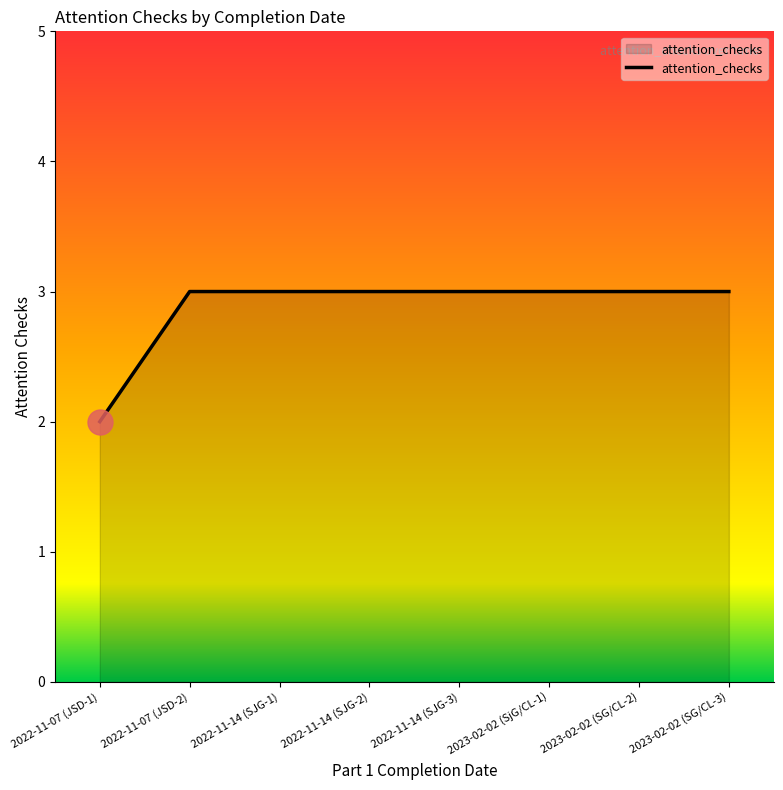

The value at 2023-02-02 (SG/CL-2) is 4. True or false?

False